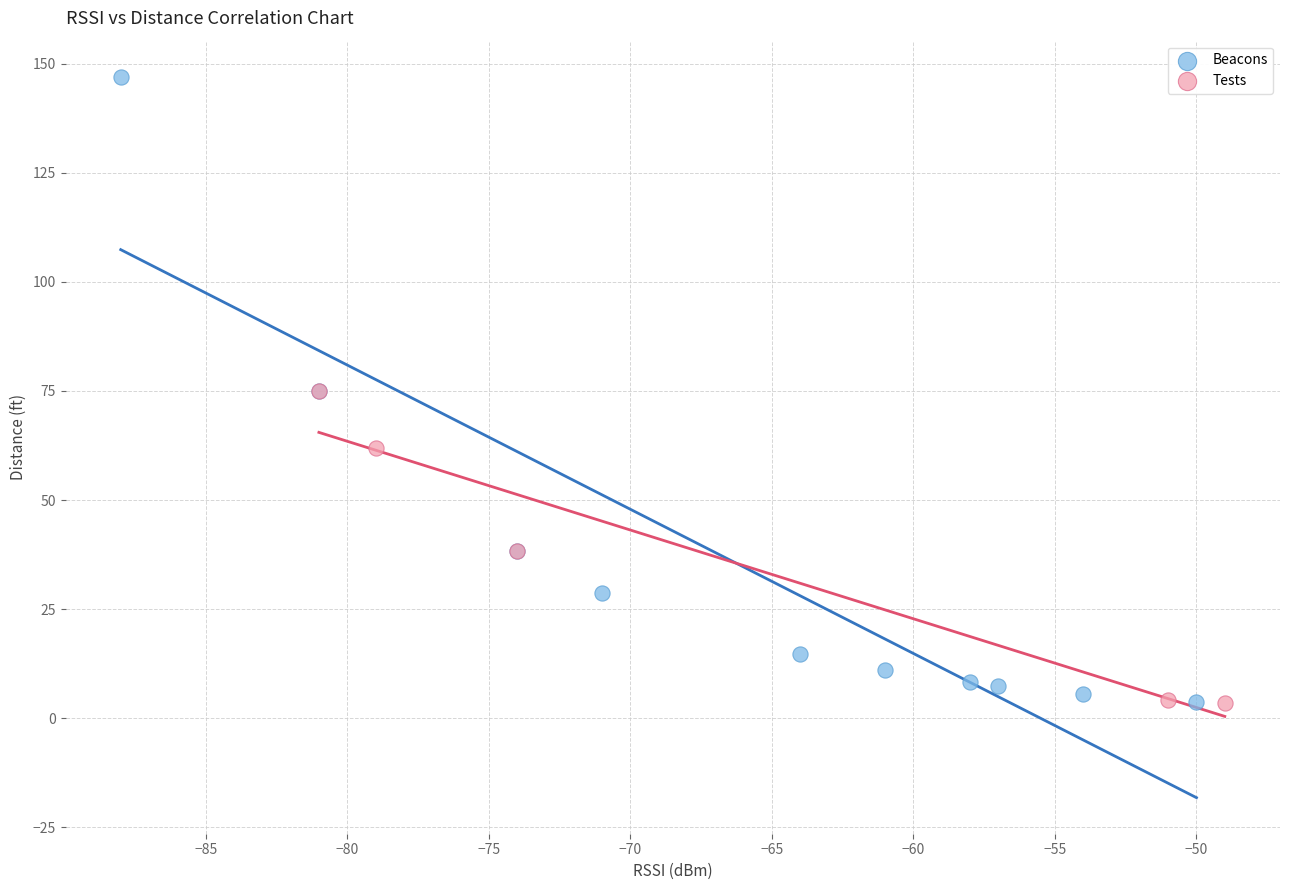

Which series contains the highest Y value?

Beacons